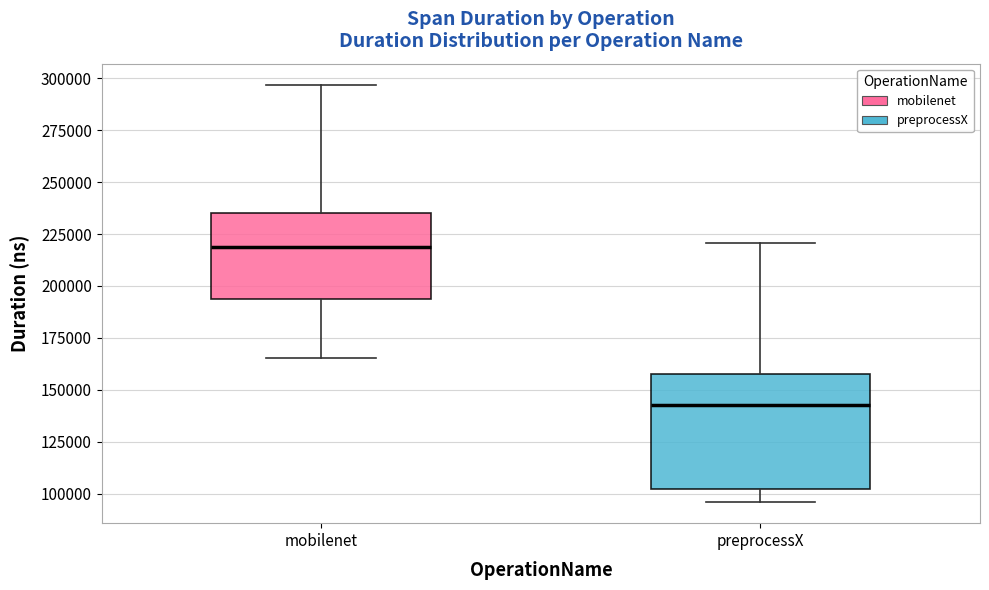

Comparing the boxes themselves (not the whiskers), which one is the tallest?

preprocessX